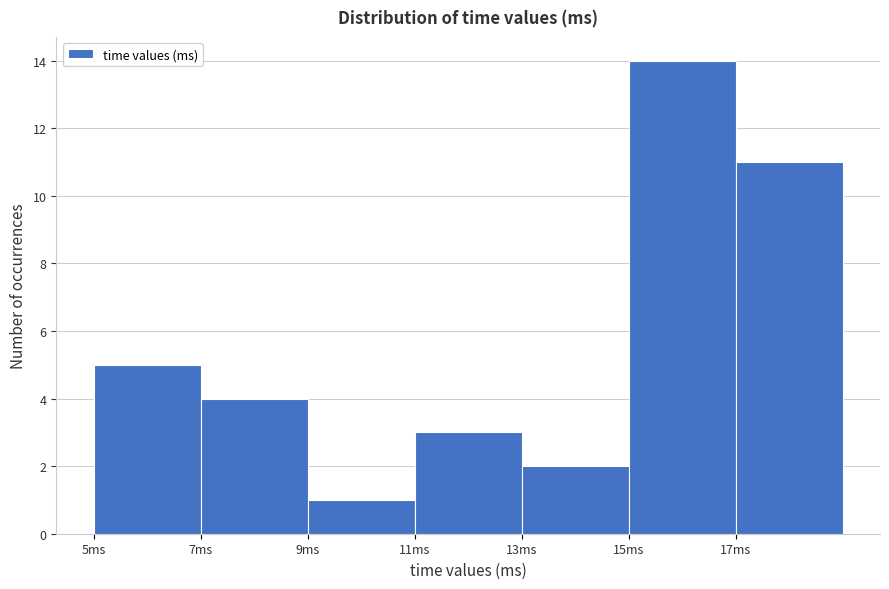

Reading left to right, list every bar in this chart as the range it spans on the x-axis followed by its height. The values are not printed on the chart, so give them approximately, as read against the axis.

5 to 7: 5
7 to 9: 4
9 to 11: 1
11 to 13: 3
13 to 15: 2
15 to 17: 14
17 to 19: 11